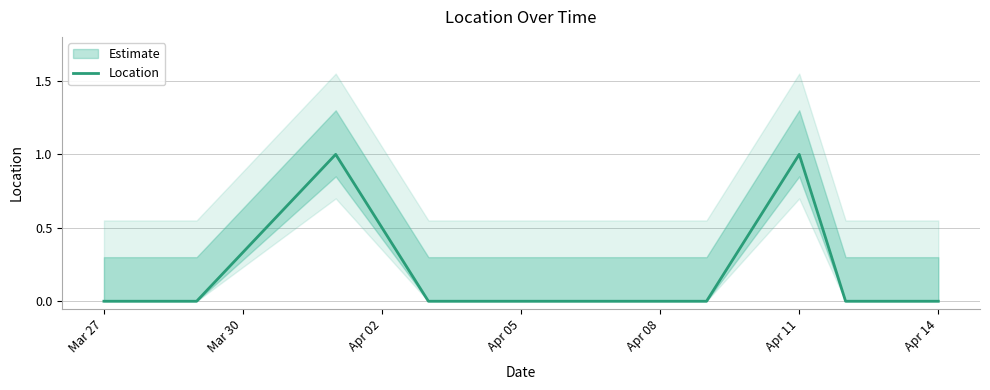

How many lines are shown in the chart?

1